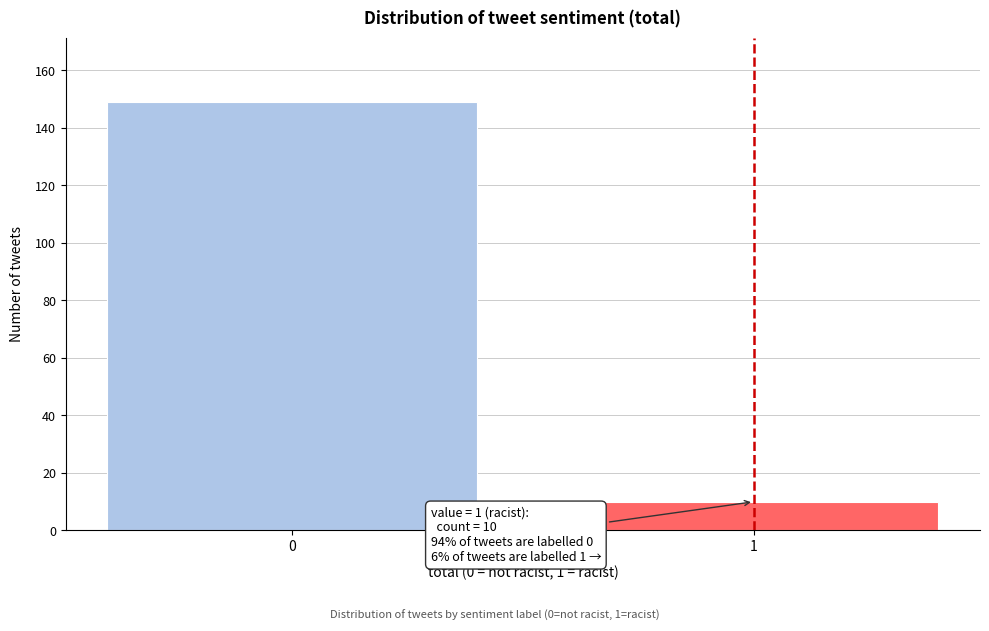

Reading right to left, extract all data points from this chart.

10	149